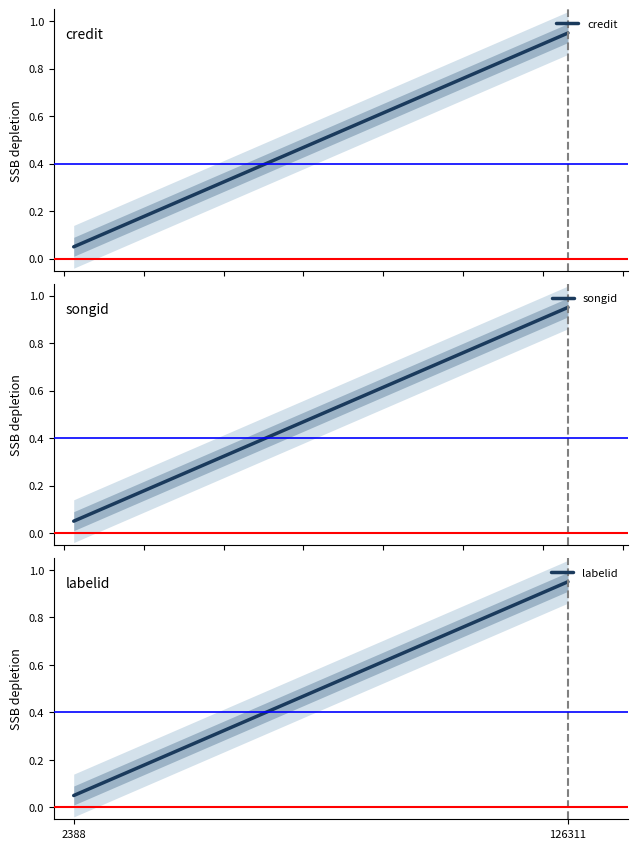

Does the chart have visible grid lines?

No